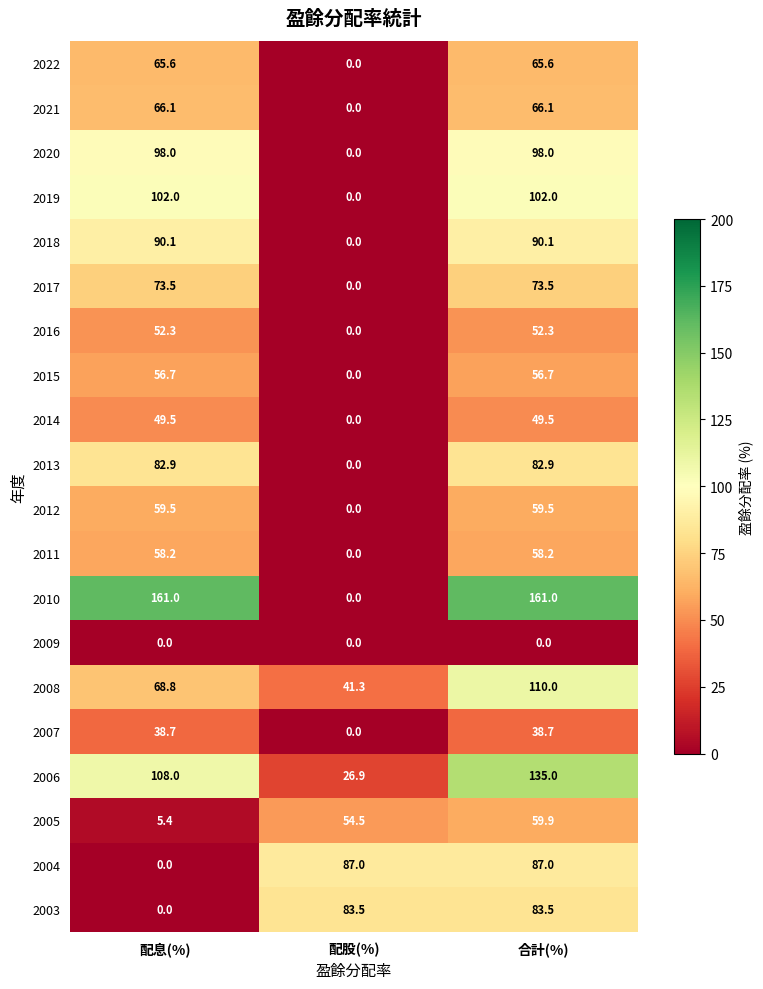

What is the spread (max minus min) of values at 配股(%)?

87.0